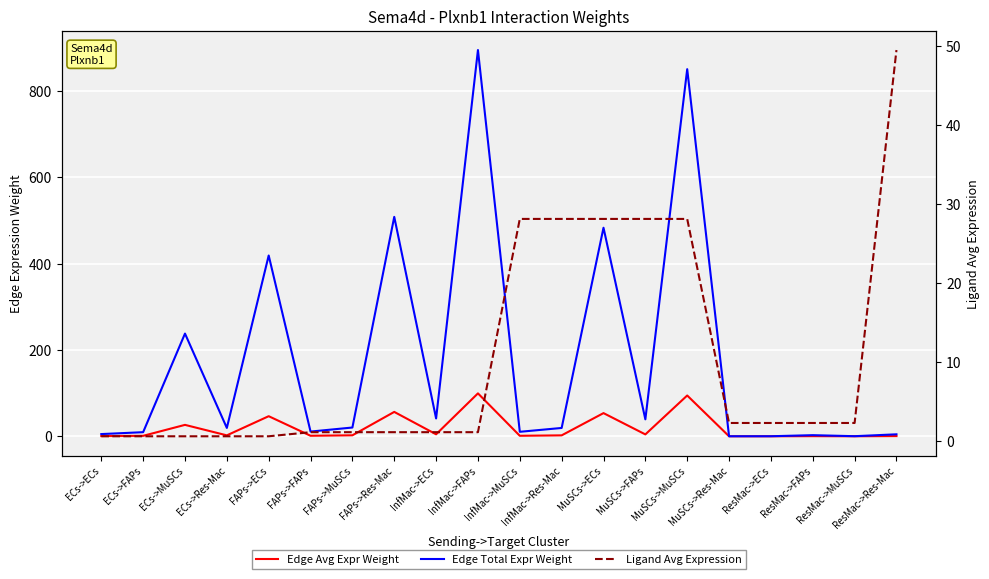

What position from the right is ECs->ECs?

20